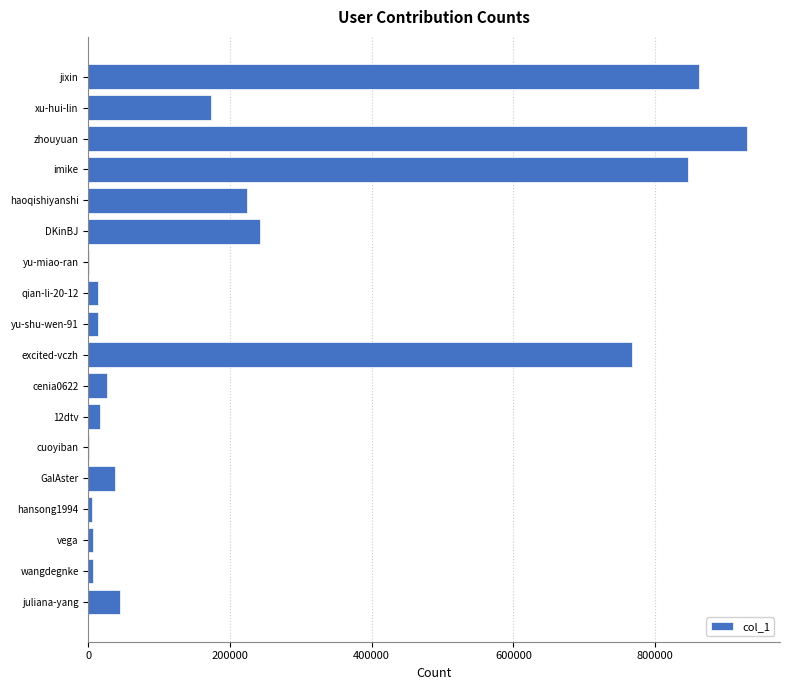

What is the sum of all values?

4213922